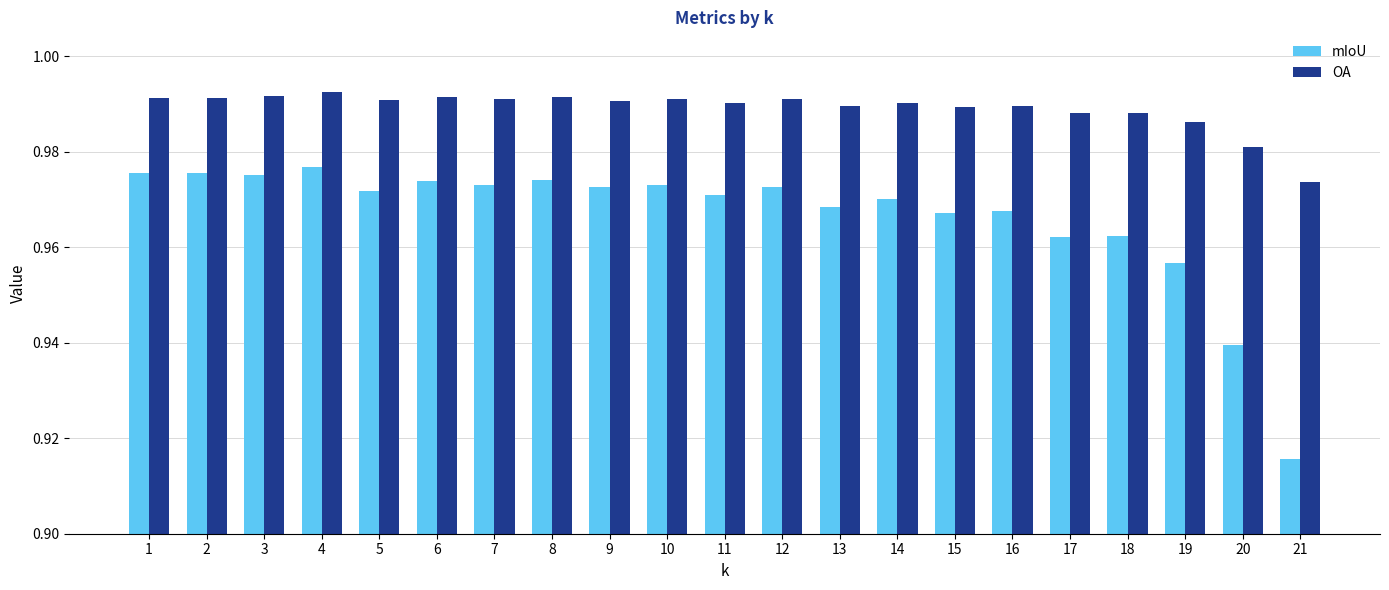

Which category has the lowest value in the mIoU series?

21